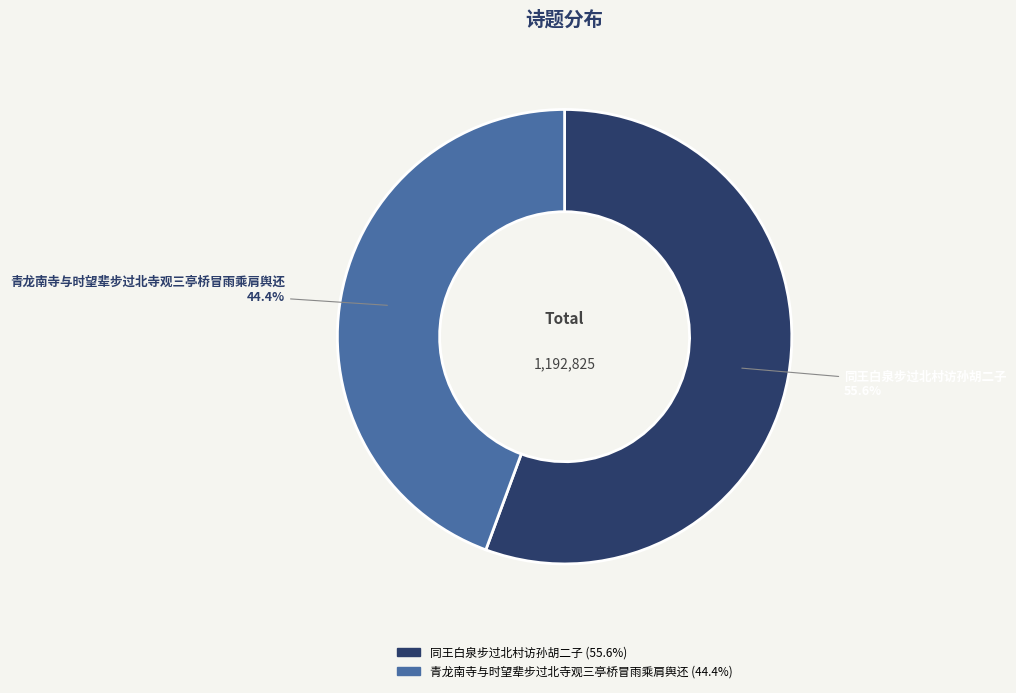

What is the largest slice in the pie chart?

同王白泉步过北村访孙胡二子